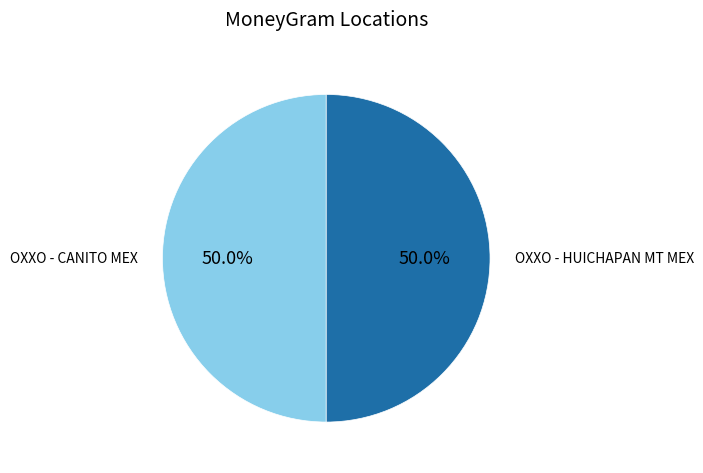

What is the total percentage of OXXO - CANITO MEX and OXXO - HUICHAPAN MT MEX?

100.0%